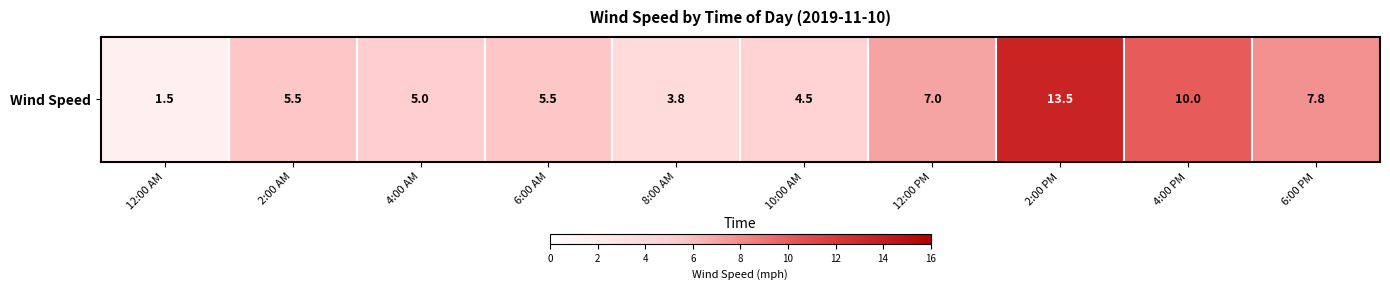

Rank the categories by value from lowest to highest.

12:00 AM, 8:00 AM, 10:00 AM, 4:00 AM, 2:00 AM, 6:00 AM, 12:00 PM, 6:00 PM, 4:00 PM, 2:00 PM